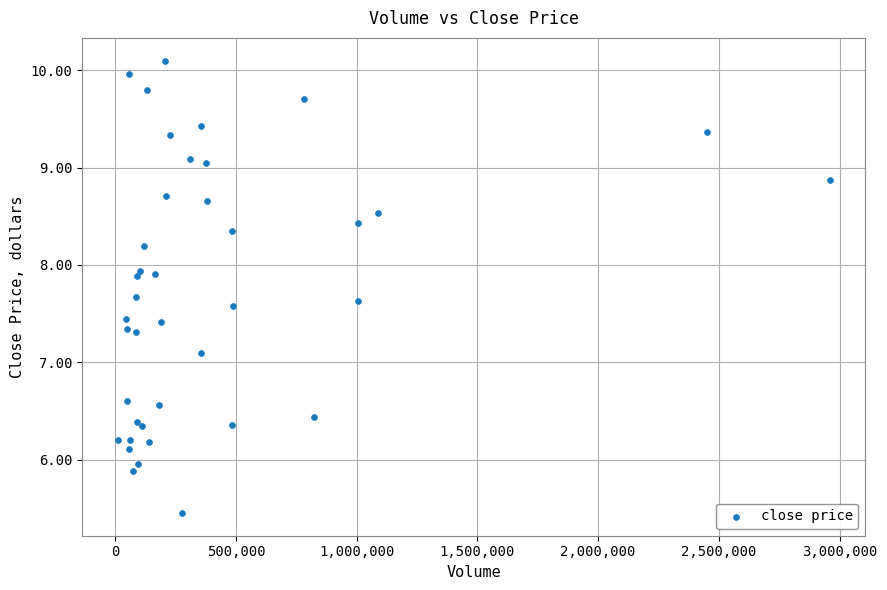

What Y value in the scatter plot is closest to 7?

7.1